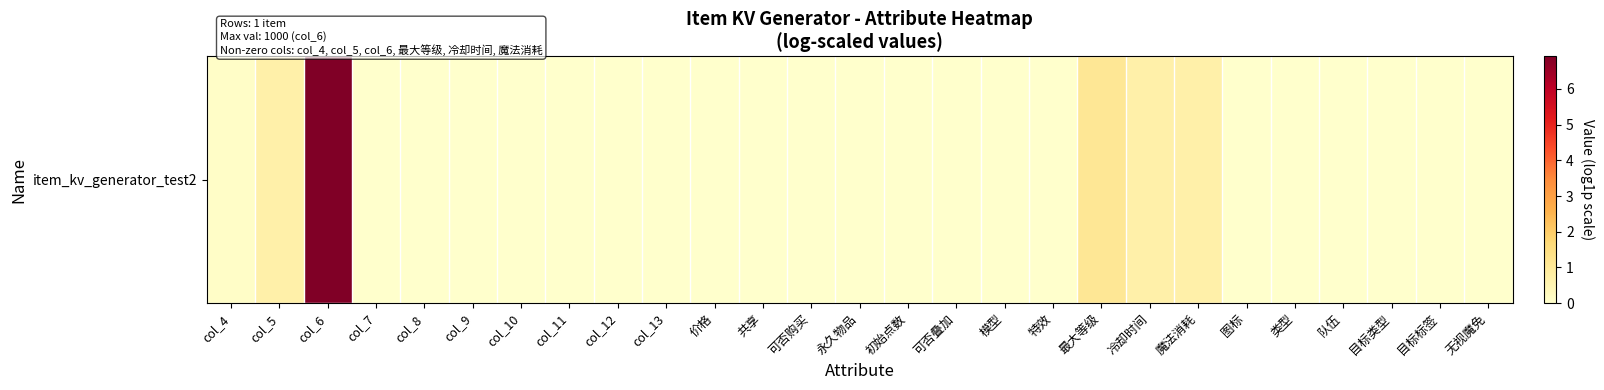

Rank the categories by value from lowest to highest.

col_7, col_8, col_9, col_10, col_11, col_12, col_13, 价格, 共享, 可否购买, 永久物品, 初始点数, 可否叠加, 模型, 特效, 图标, 类型, 队伍, 目标类型, 目标标签, 无视魔免, col_4, col_5, 冷却时间, 魔法消耗, 最大等级, col_6